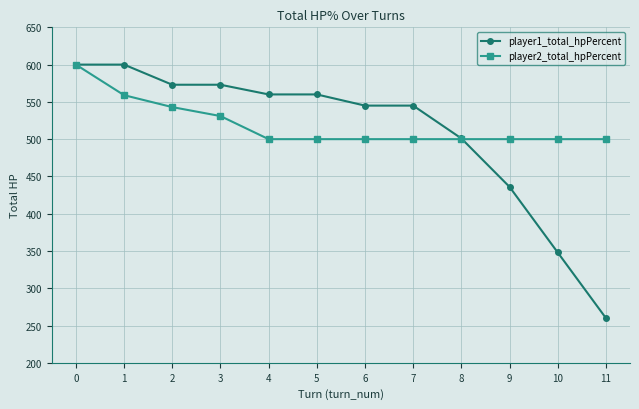

How many values in the player1_total_hpPercent series are below 560?

6